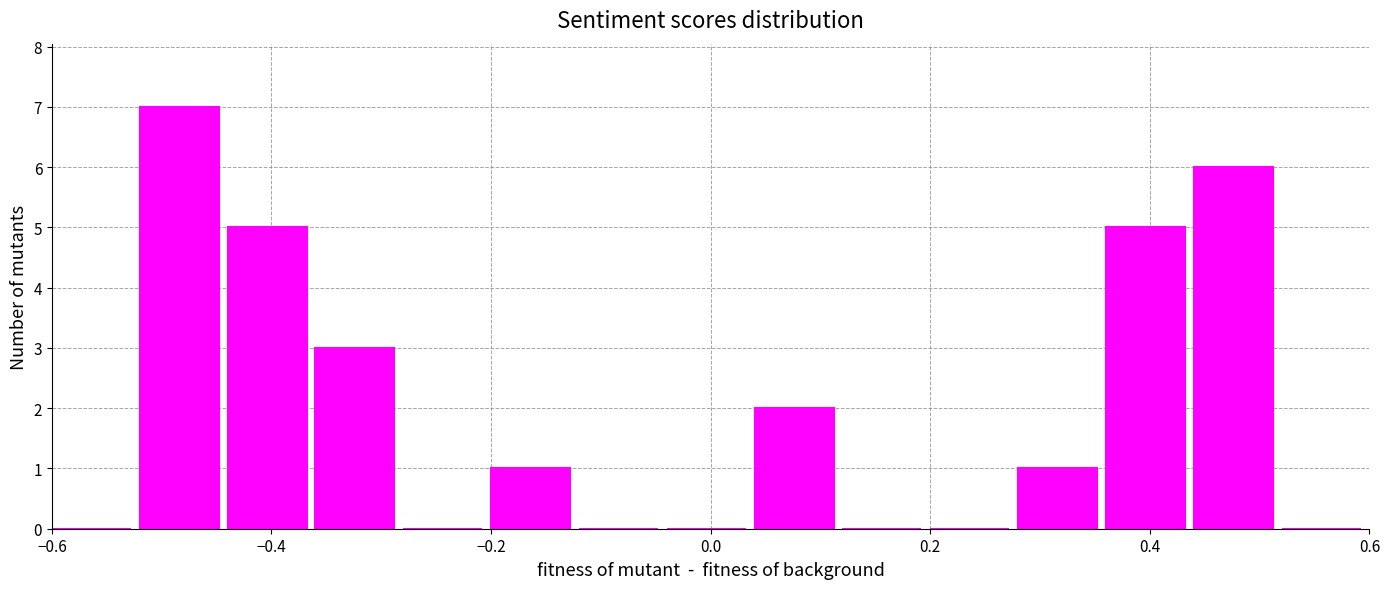

Reading left to right, transcribe this chart: for each bar, give the range it covers on the x-axis and its height. The values are not printed on the chart, so give them approximately, as read against the axis.

-0.60 to -0.52: 0
-0.52 to -0.44: 7
-0.44 to -0.36: 5
-0.36 to -0.28: 3
-0.28 to -0.20: 0
-0.20 to -0.12: 1
-0.12 to -0.04: 0
-0.04 to 0.04: 0
0.04 to 0.12: 2
0.12 to 0.20: 0
0.20 to 0.28: 0
0.28 to 0.36: 1
0.36 to 0.44: 5
0.44 to 0.52: 6
0.52 to 0.60: 0